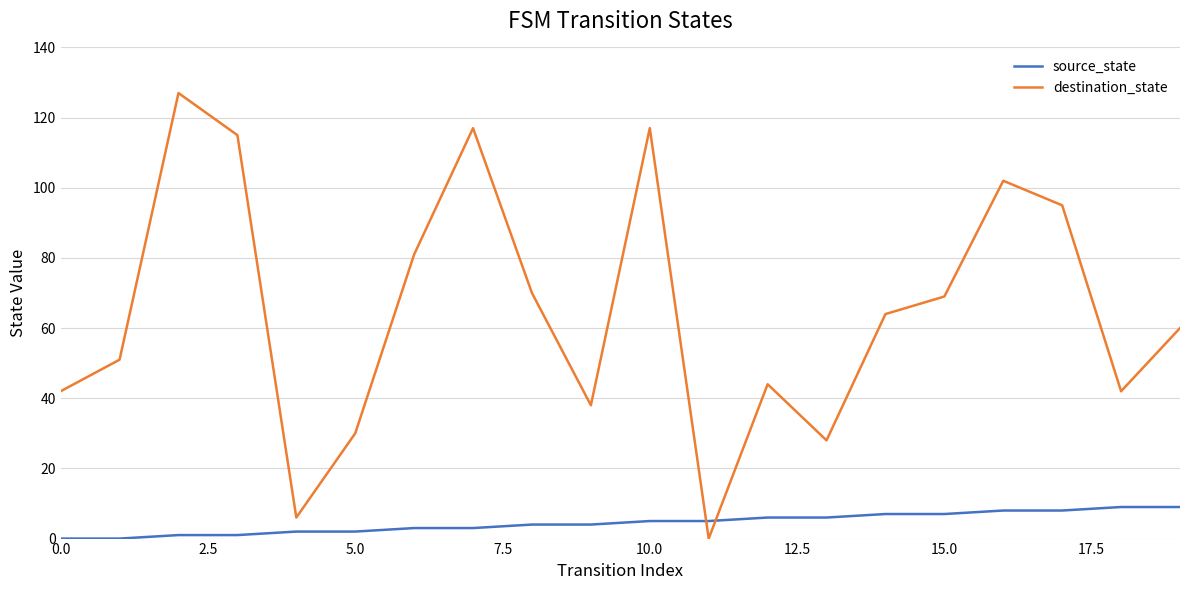

What is the difference between the maximum and minimum values in the destination_state series?

127